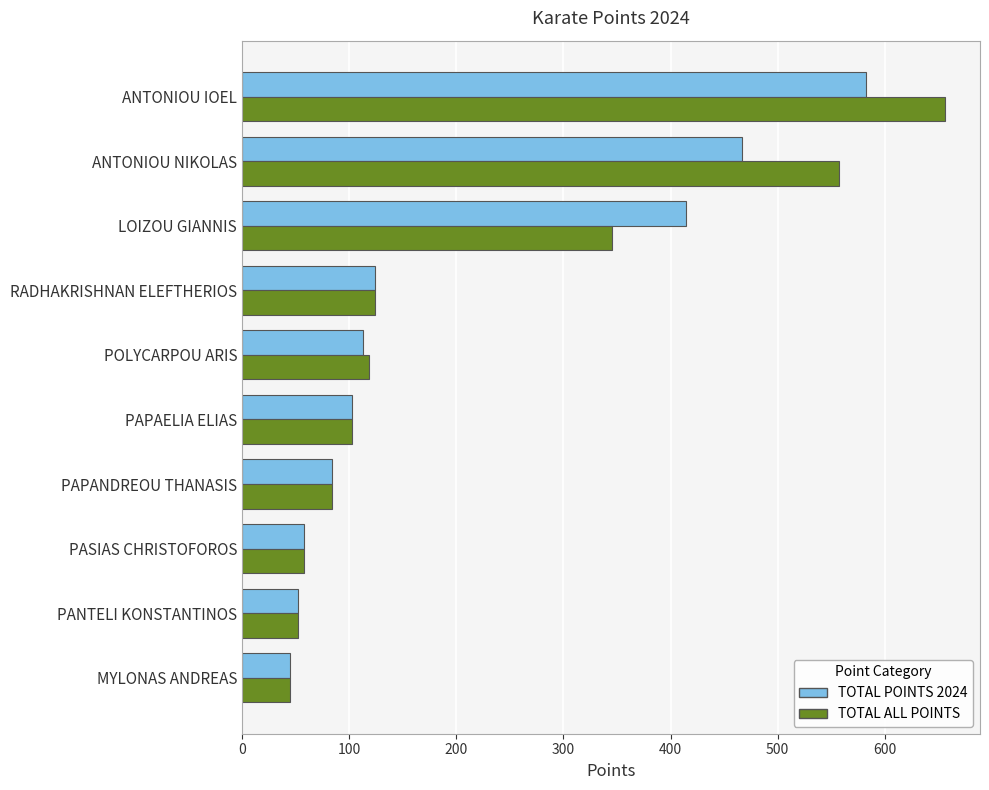

Where is TOTAL POINTS 2024 nearest to the value 313?

LOIZOU GIANNIS